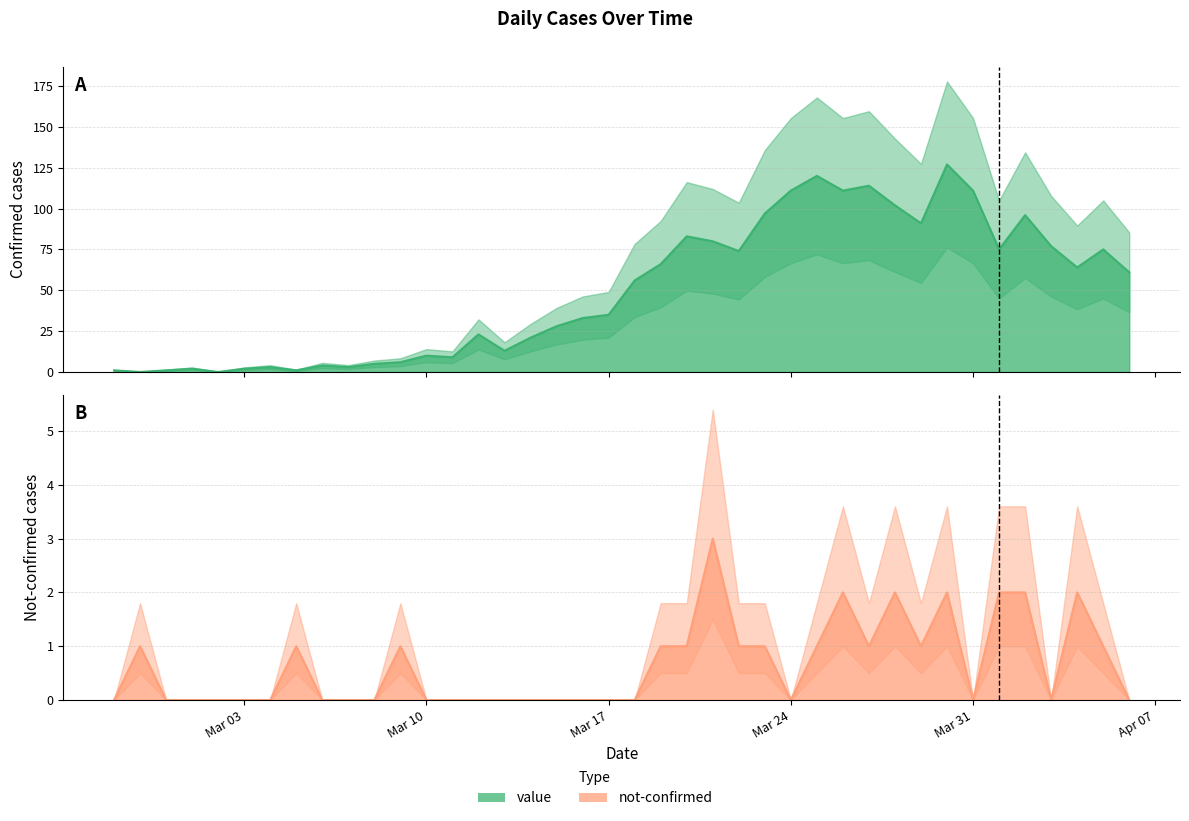

What is the average value of the value series?

50